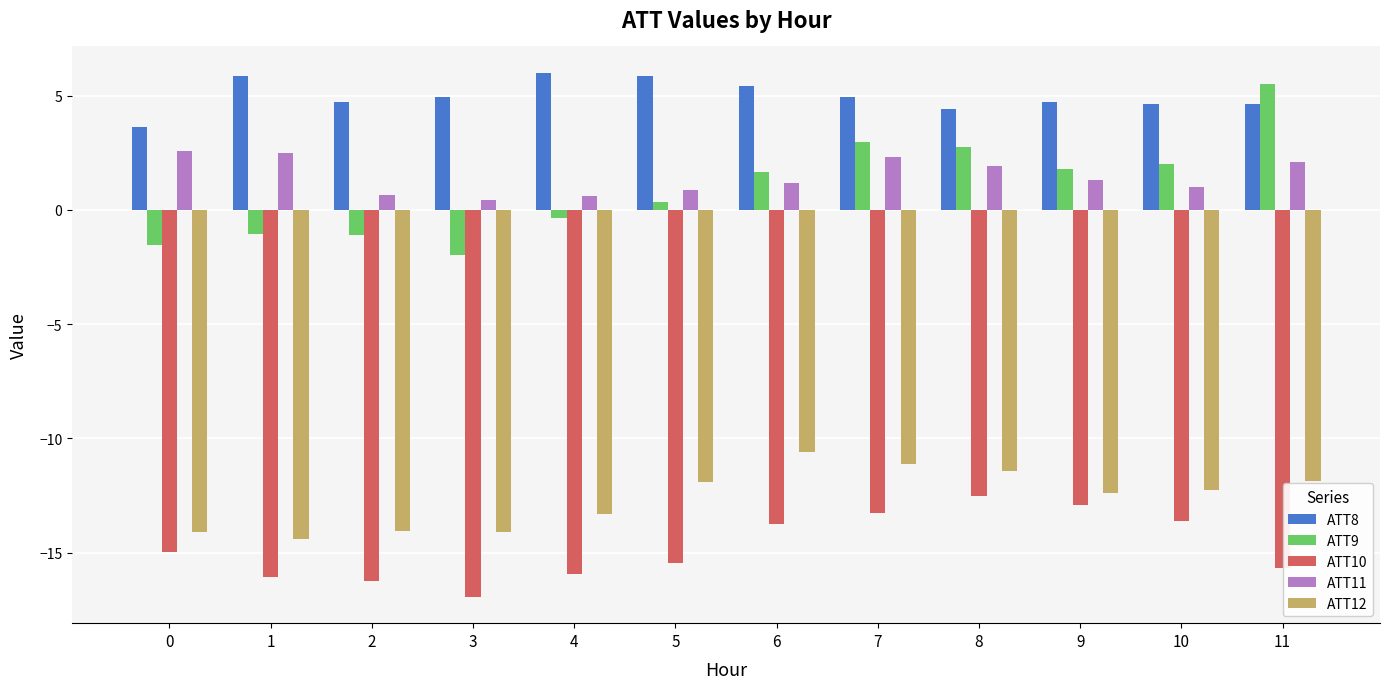

What is the total value across all series at 0?

-24.4